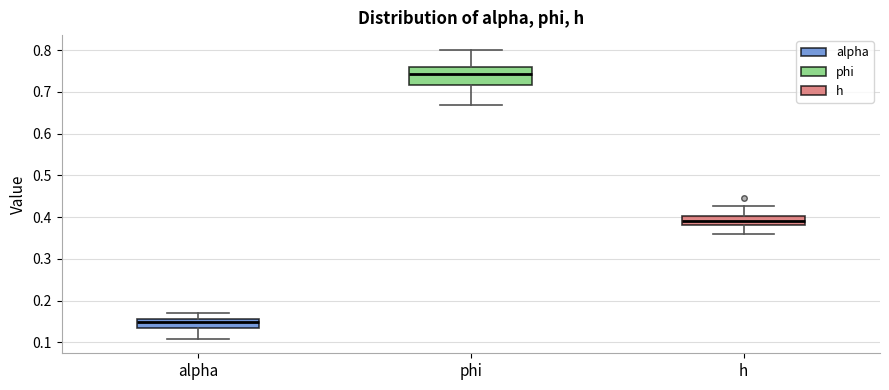

Which box is the tallest, from its lower edge to its upper edge?

phi